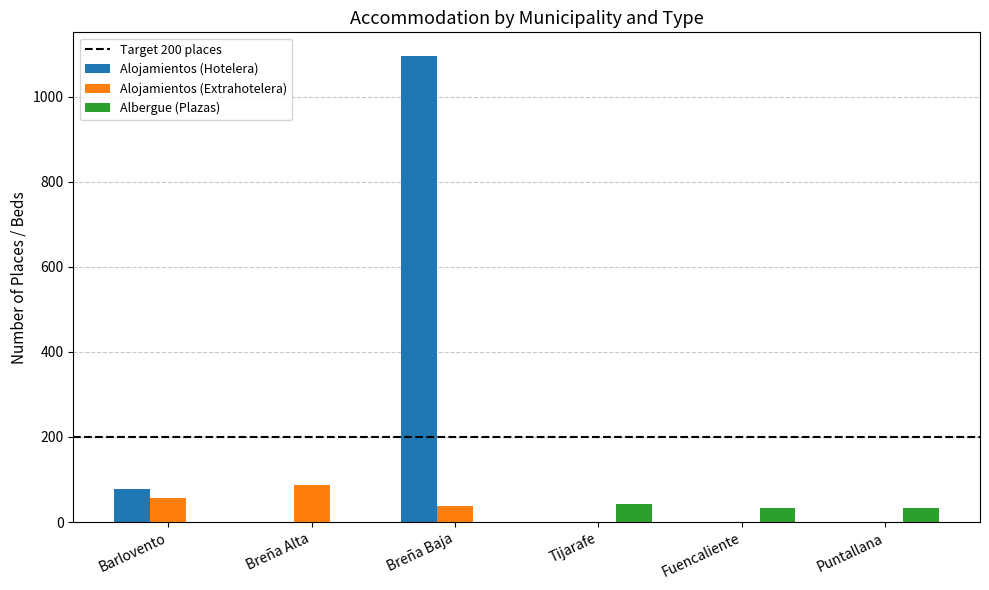

How many series are shown in this chart?

3